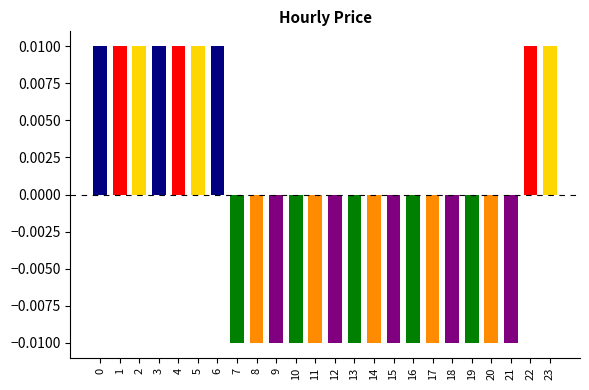

Count the values in the range 0 to 1.

9